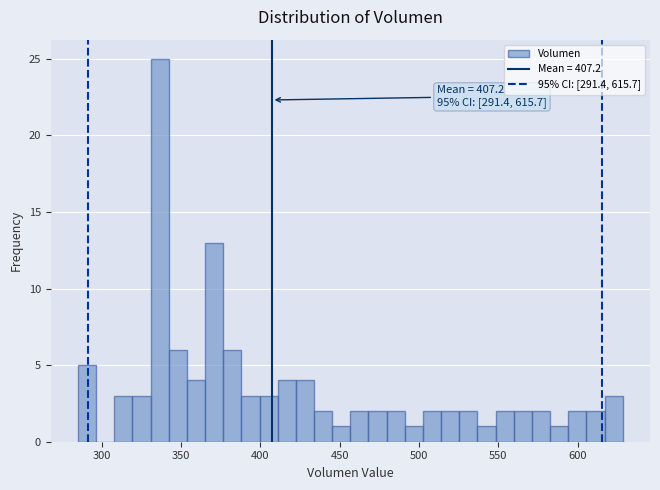

Read against the x-axis, roughly where is the centre of the tallest bar?

335